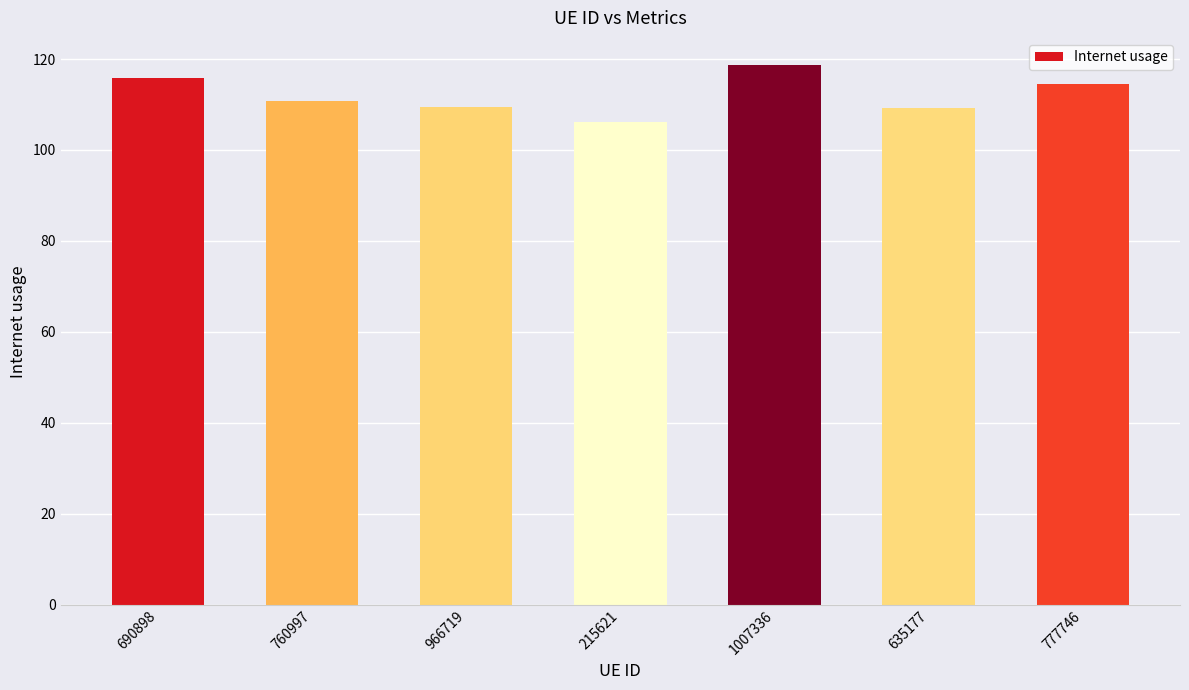

How many distinct data groups are displayed?

1